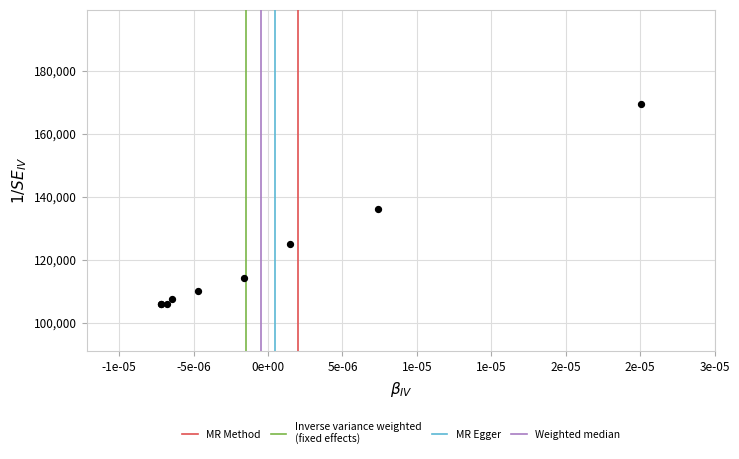

What Y value in the scatter plot is closest to 137628?

135958.5